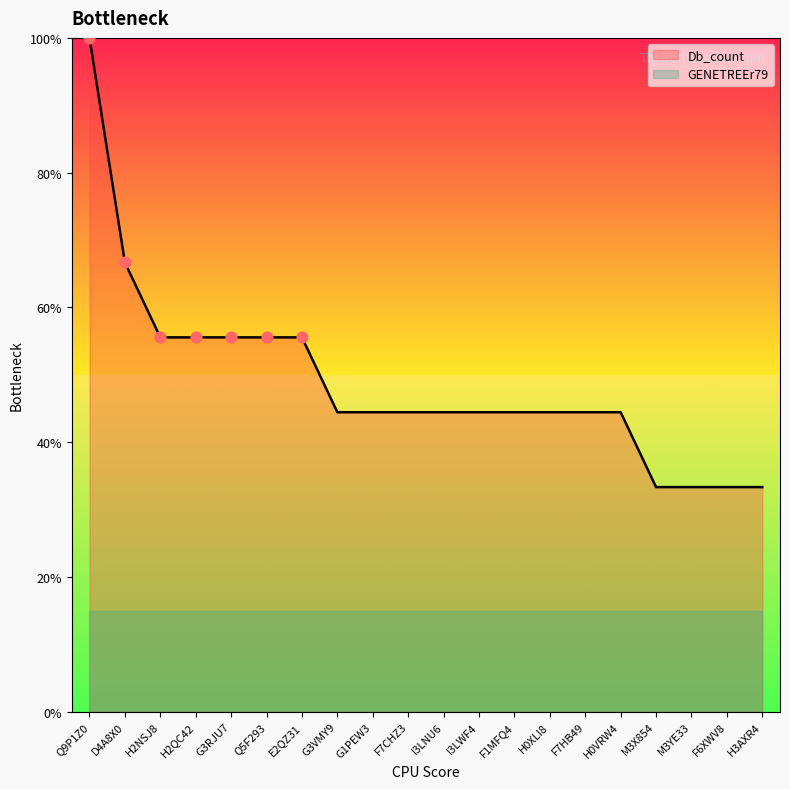

Approximately how many times larger is the value at F7CHZ3 compared to H0VRW4?

1.0